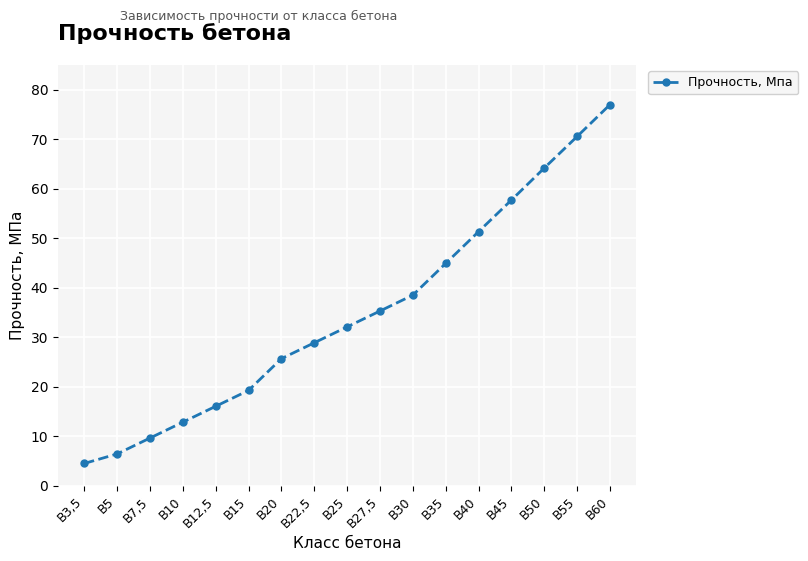

Read the value at В7,5.

9.6